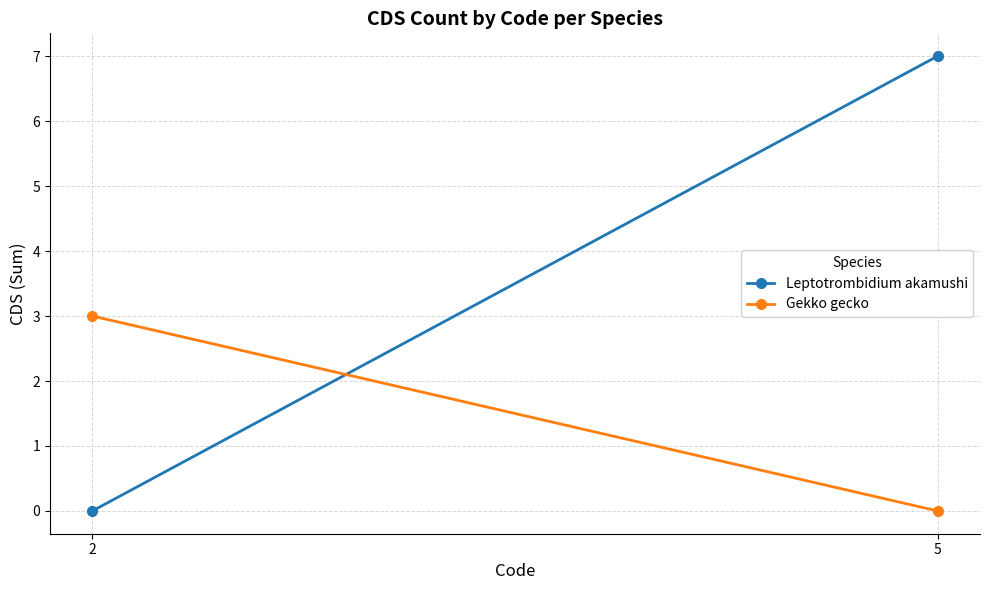

Reading left to right, extract all data points from this chart.

Leptotrombidium akamushi: 2=0	5=7
Gekko gecko: 2=3	5=0